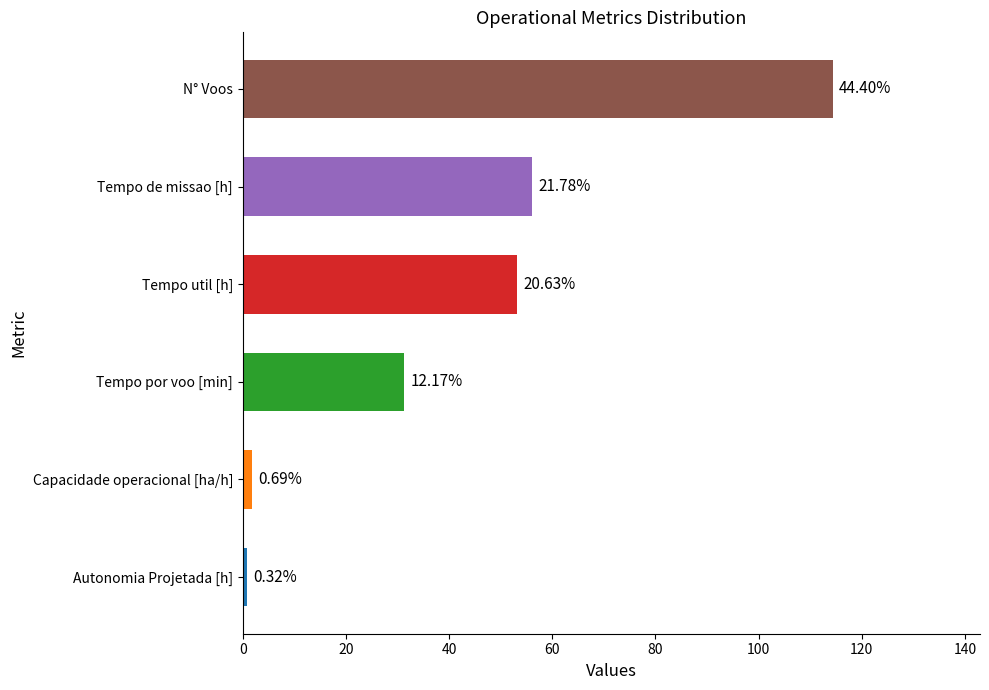

What is the difference between the second highest and minimum values in the Capacidade operacional [ha/h] series?

0.2